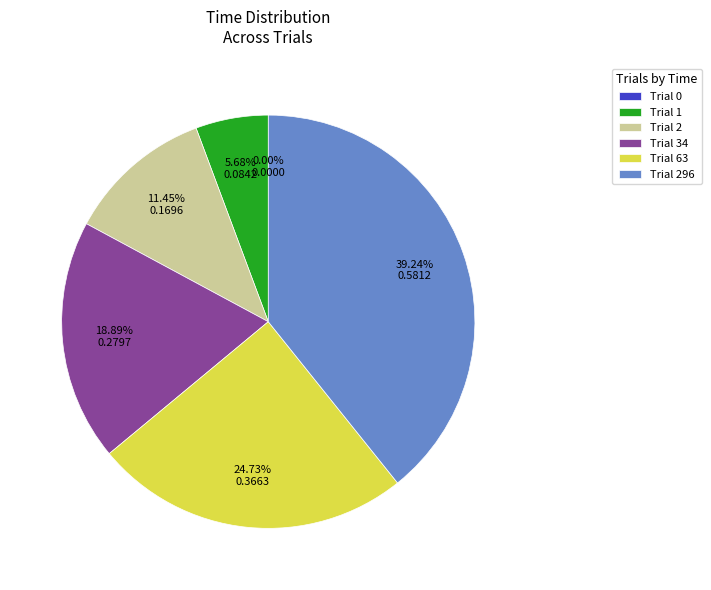

Does Trial 34 represent more than half of the total?

No